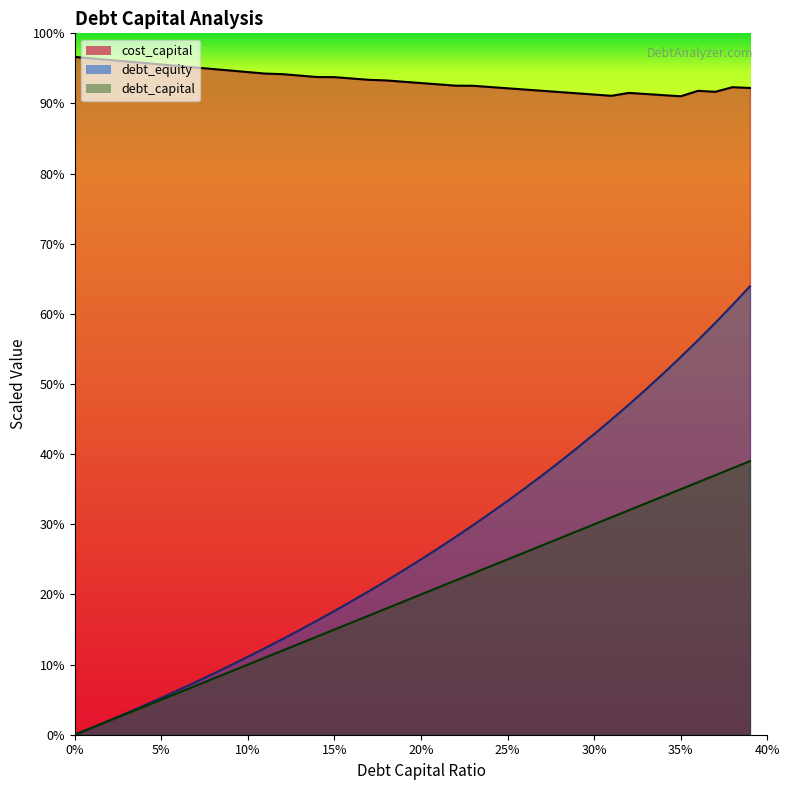

At how many categories does at least one series exceed 45?

40